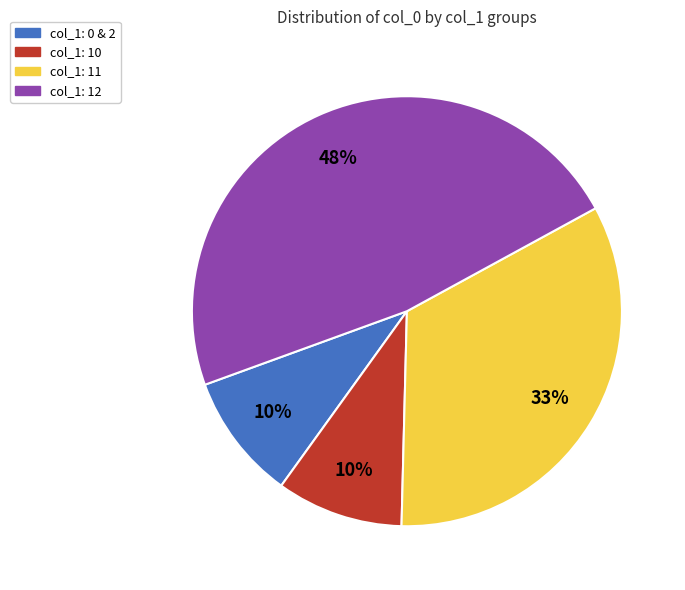

To the nearest percent, what is the difference between the largest and smallest slice percentages?

38%